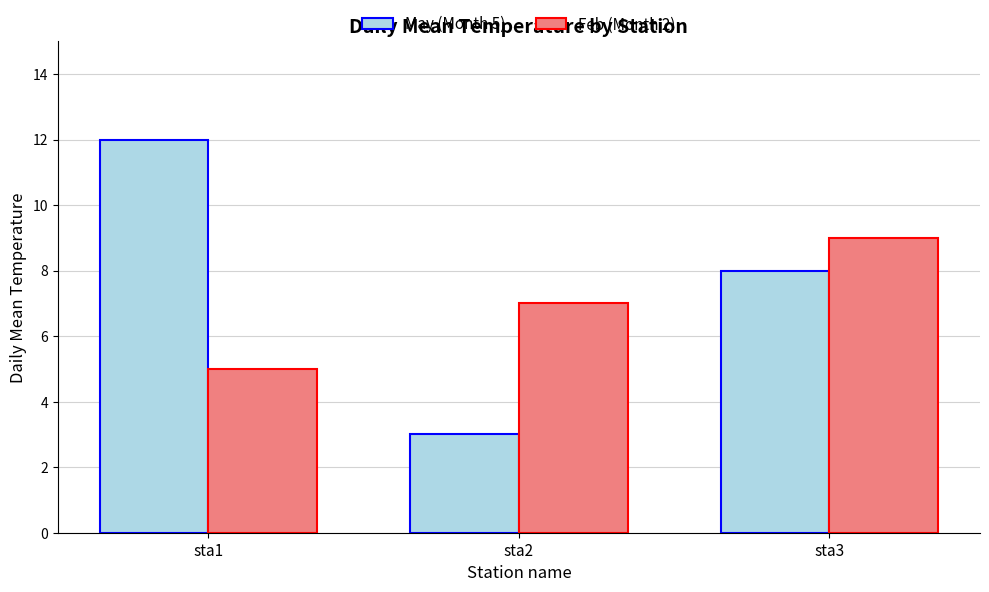

Reading left to right, extract all data points from this chart.

May (Month 5): sta1=12	sta2=3	sta3=8
Feb (Month 2): sta1=5	sta2=7	sta3=9